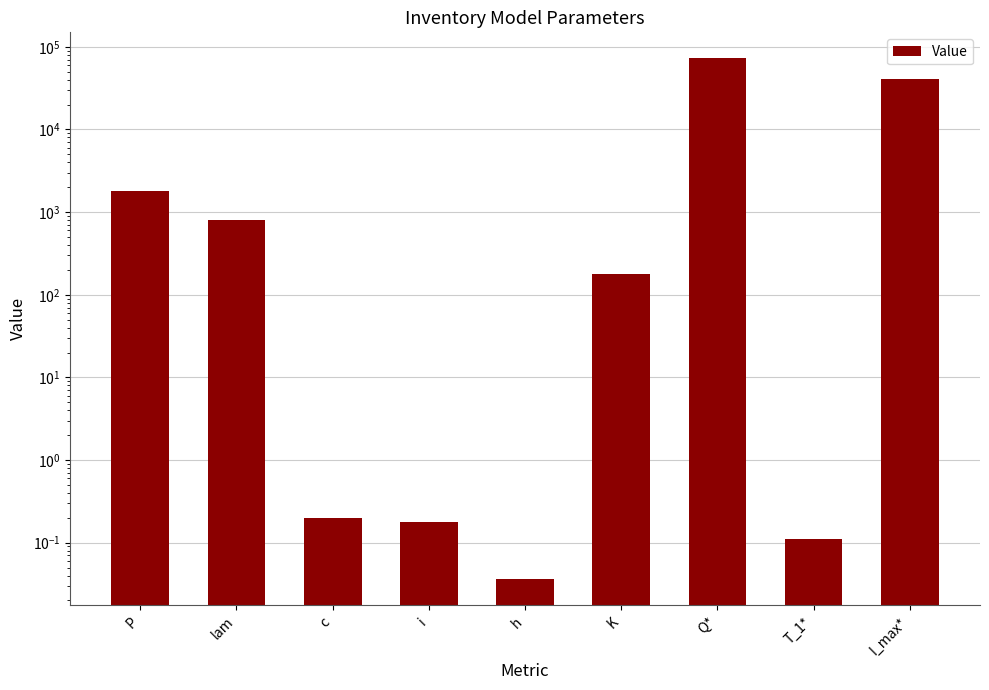

What is the change in value from c to I_max*?

+40276.6